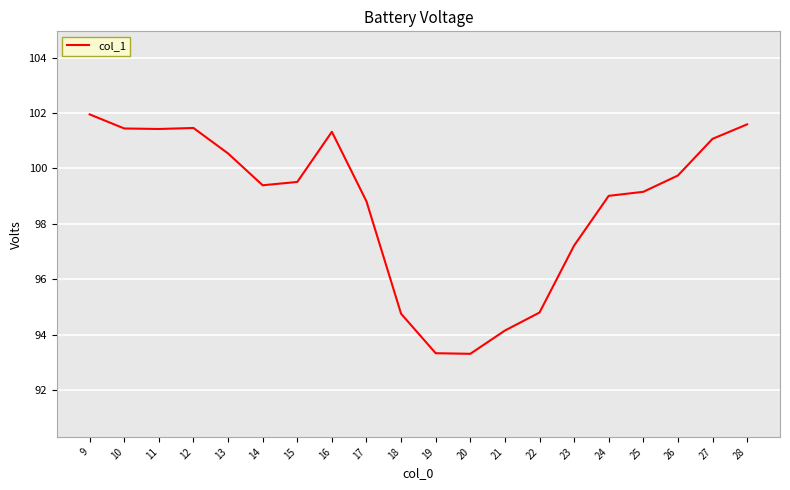

What is the change in value from 22 to 28?

+6.8